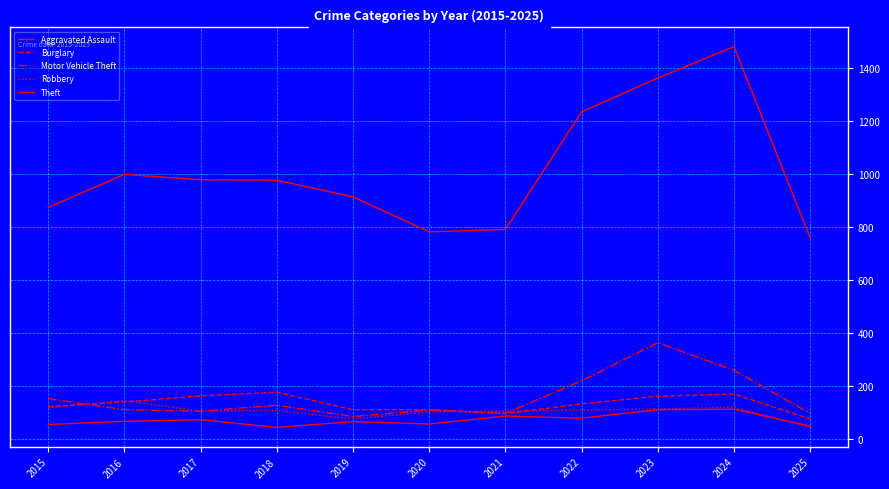

True or false: Aggravated Assault has more than 2 points higher than both neighbors.

True